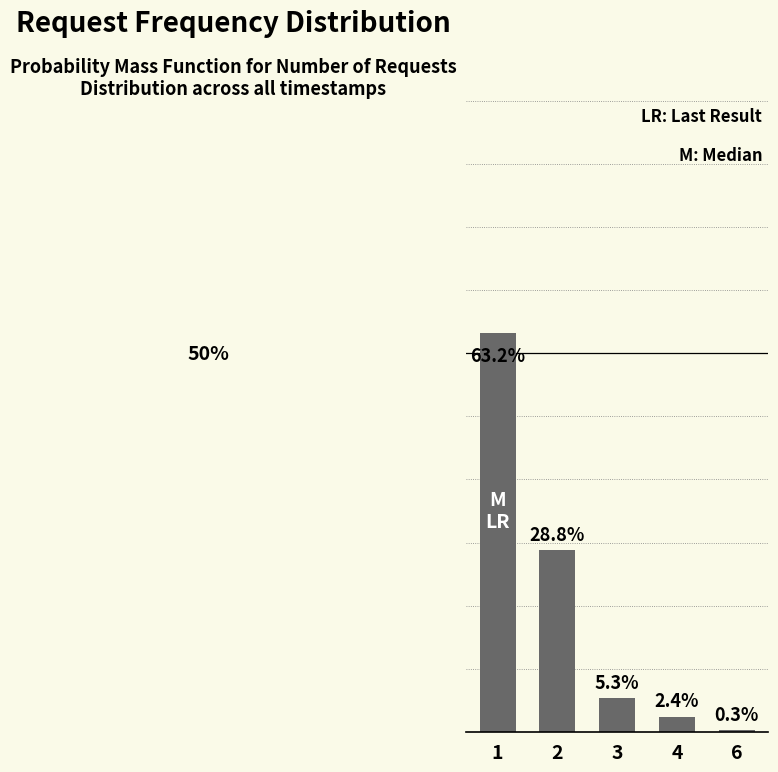

Reading left to right, extract all data points from this chart.

1=63.2	2=28.8	3=5.3	4=2.4	6=0.3